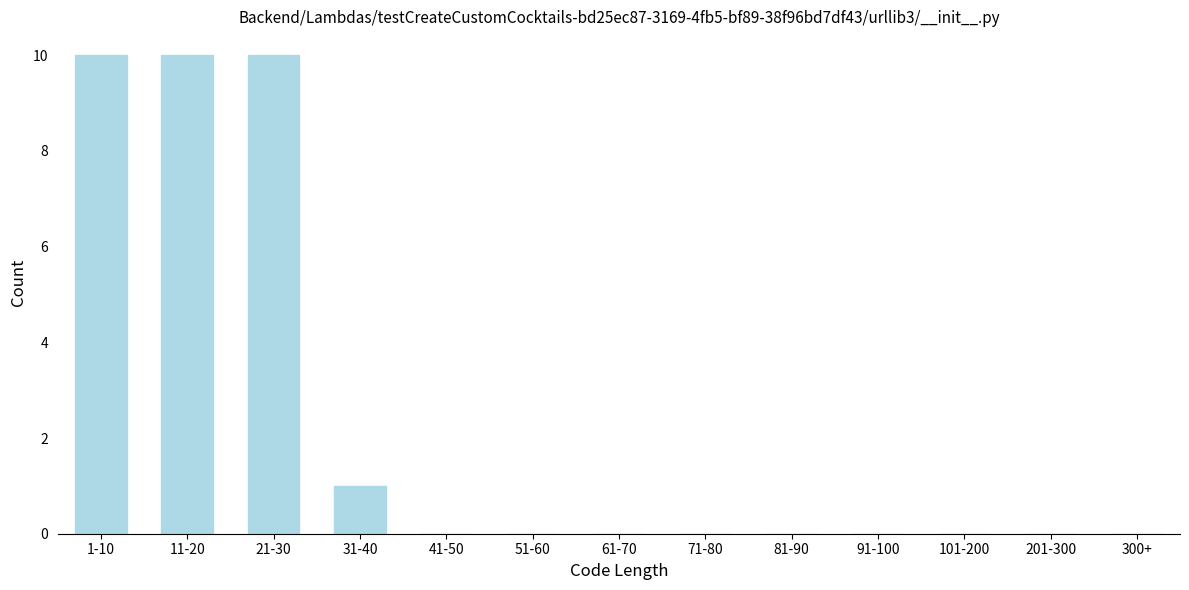

Reading left to right, list all the values displayed in this chart.

1-10=10	11-20=10	21-30=10	31-40=1	41-50=0	51-60=0	61-70=0	71-80=0	81-90=0	91-100=0	101-200=0	201-300=0	300+=0